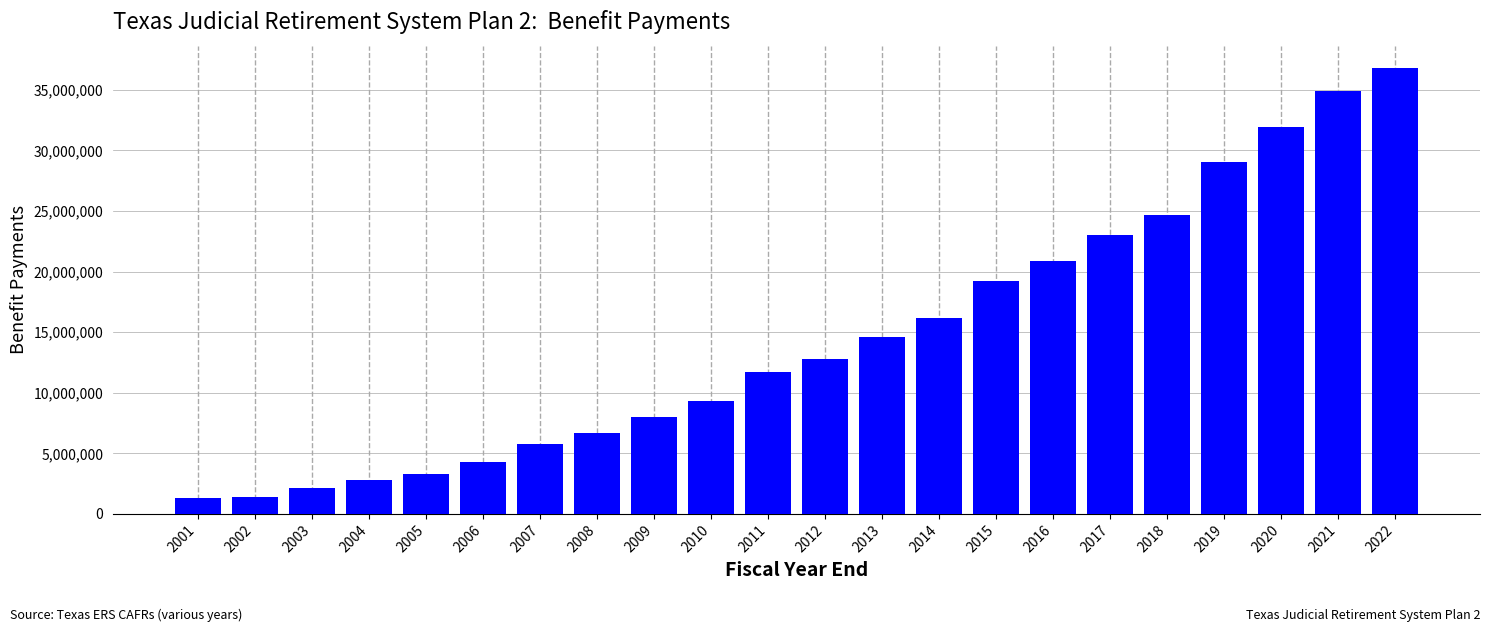

What is the greatest value displayed?

36805748